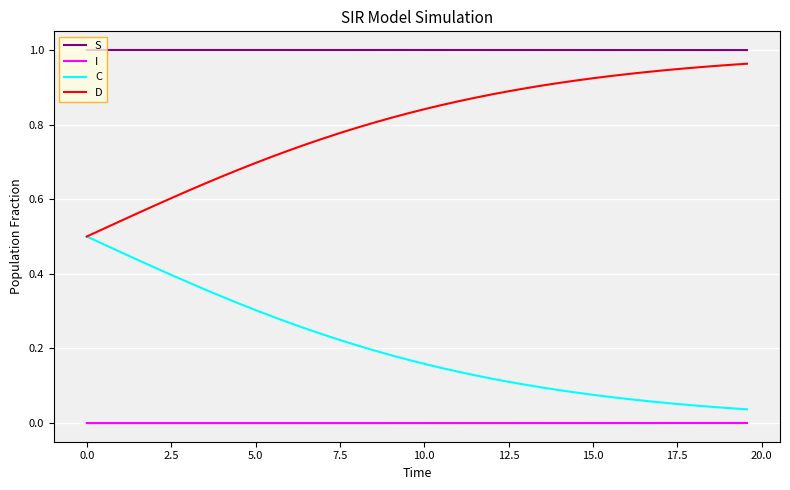

True or false: C and I cross at least once.

False